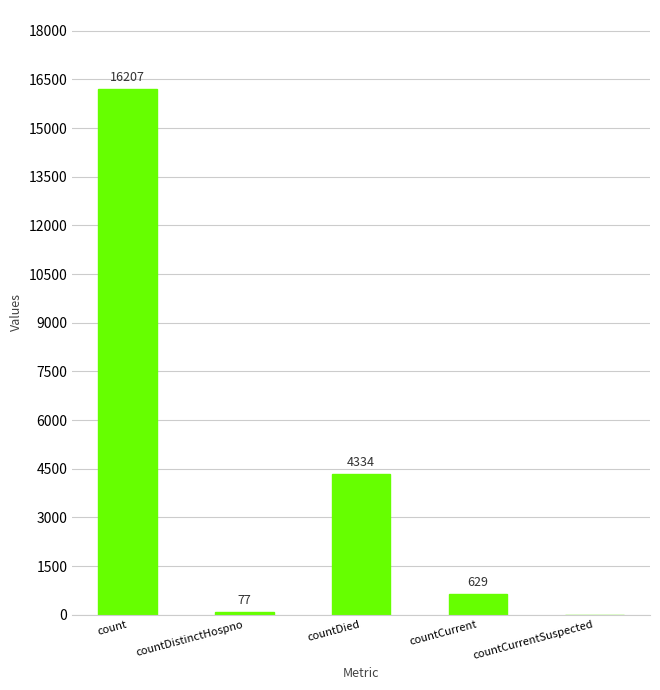

What value does the data have at countDied, to the nearest 50?

4350